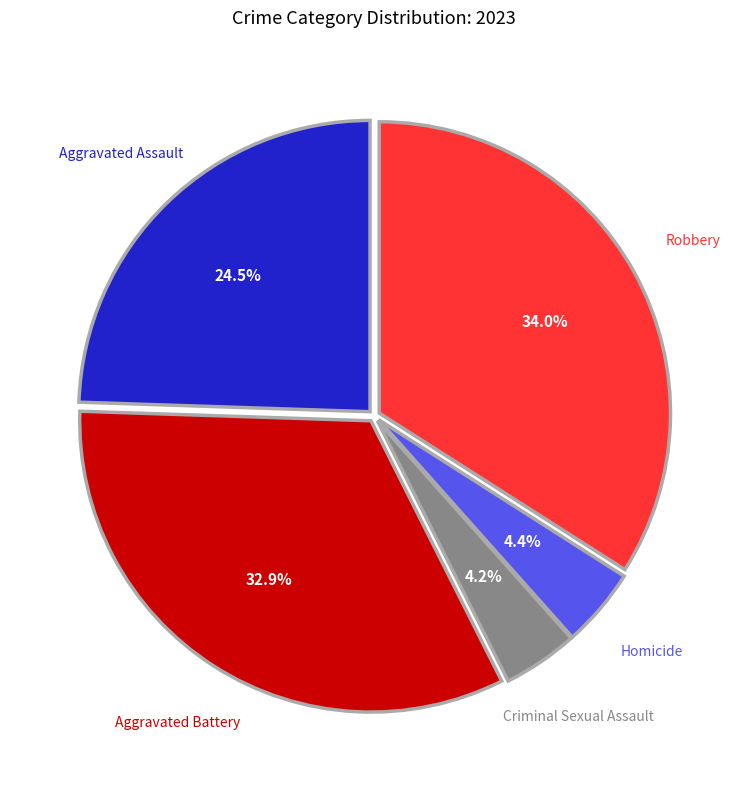

Which slice is the largest?

Robbery